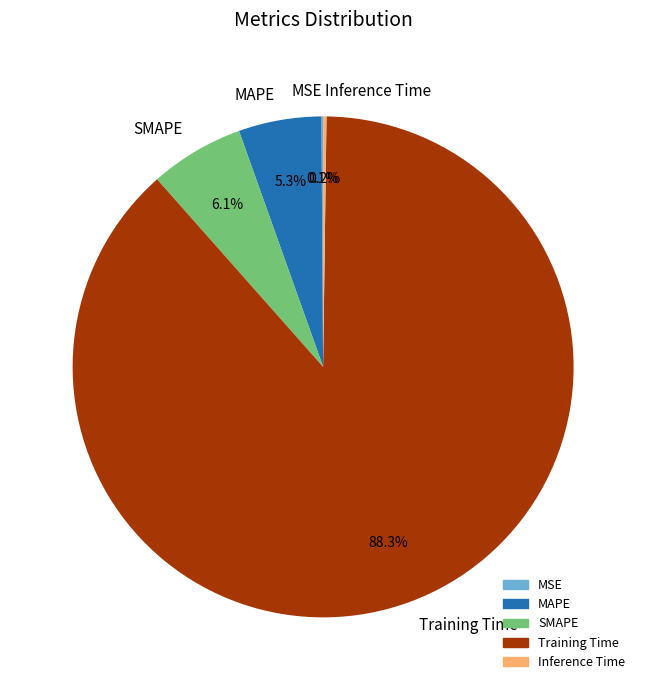

To the nearest percent, what is the combined percentage of SMAPE and MAPE?

11%